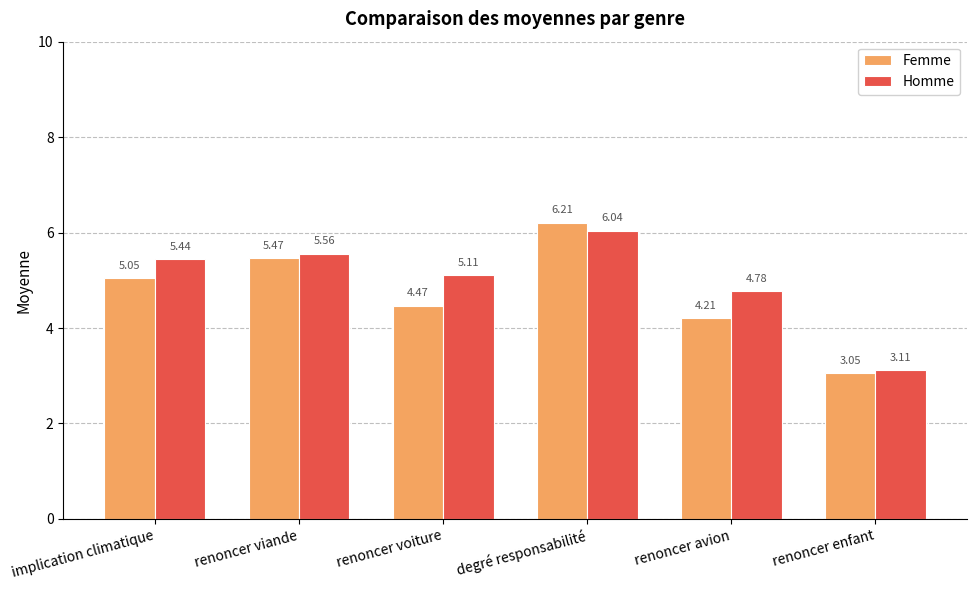

The Femme series shows 4.2 at renoncer avion. True or false?

True